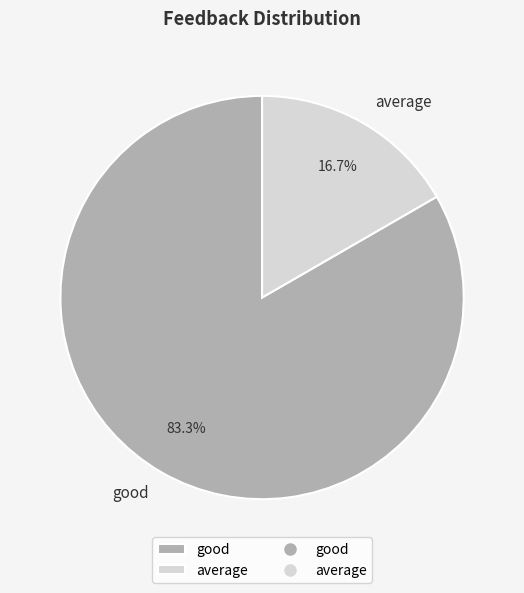

To the nearest percent, what percentage of the pie is good?

83%